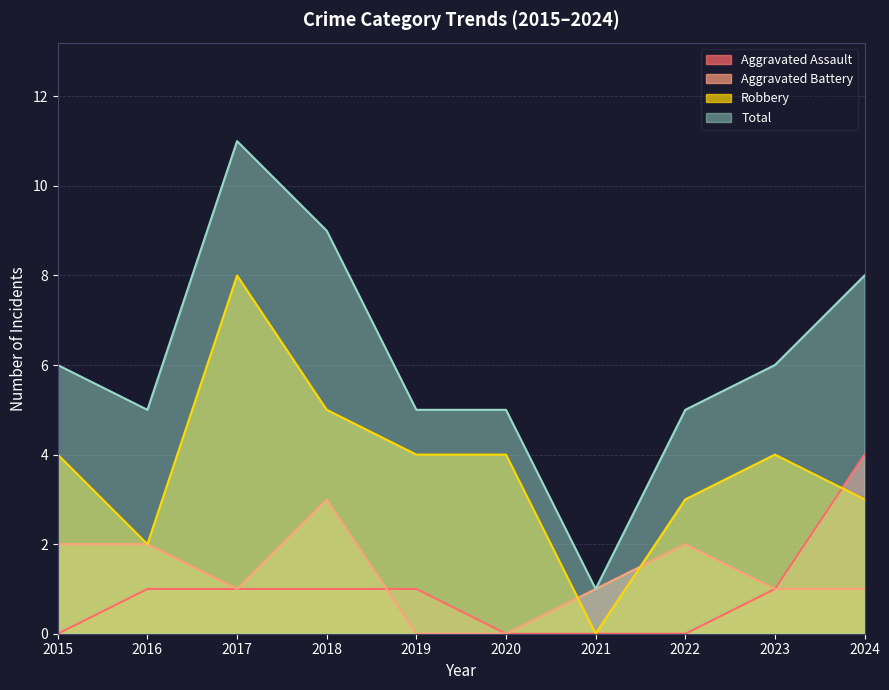

Where does the Total series first go above 6?

2017